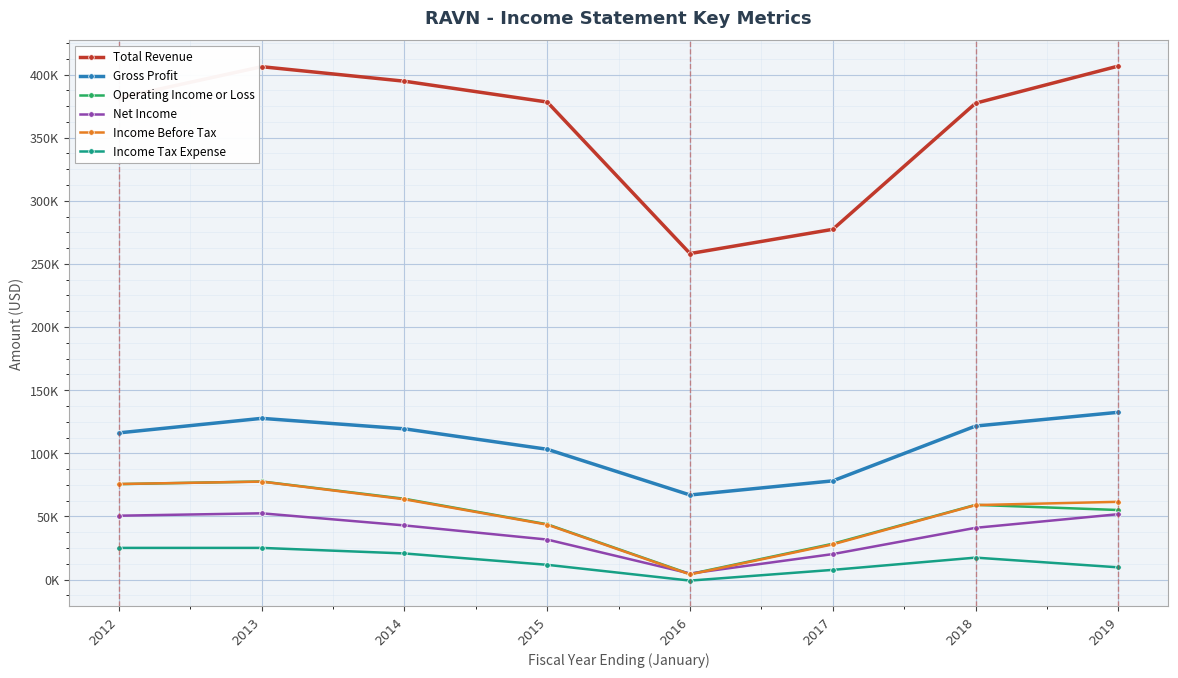

What is the difference between the second highest and minimum values in the Gross Profit series?

60700